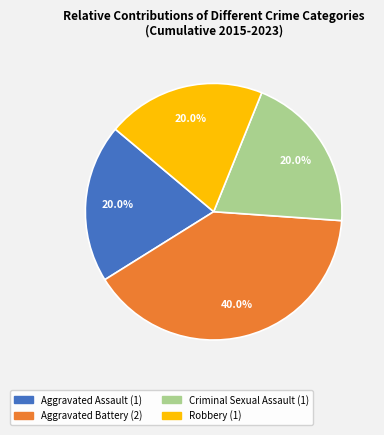

Count the number of slices in the pie.

4